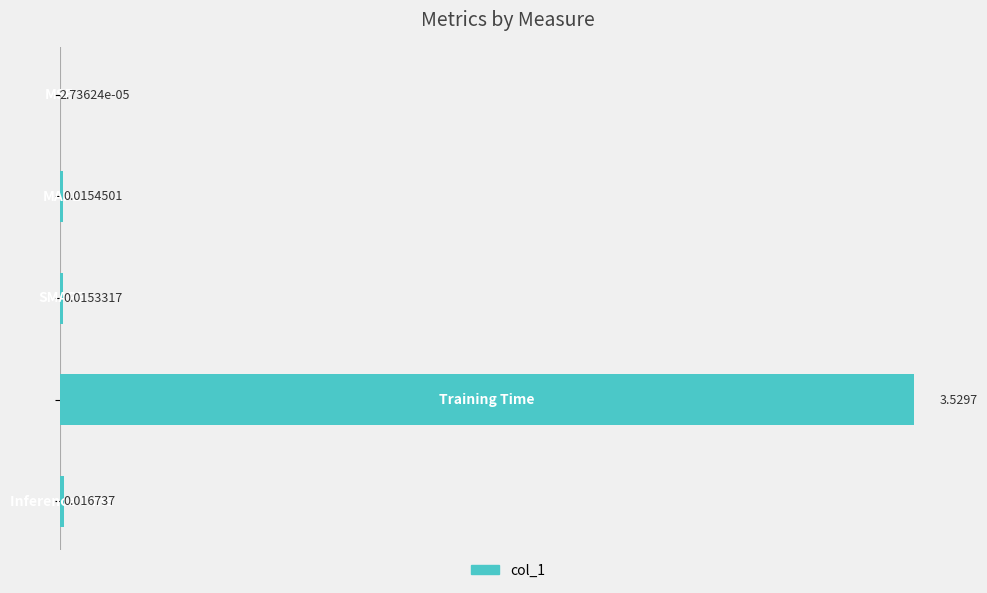

Are the bars horizontal?

Yes